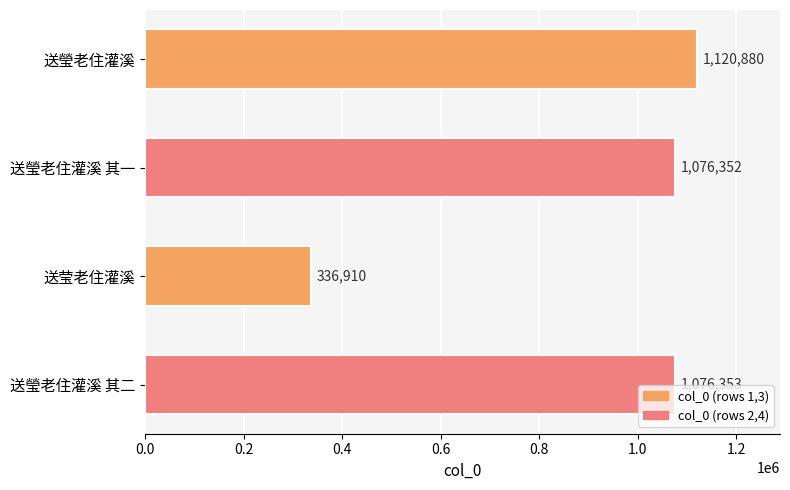

What is the difference between the second highest and minimum values?

739443